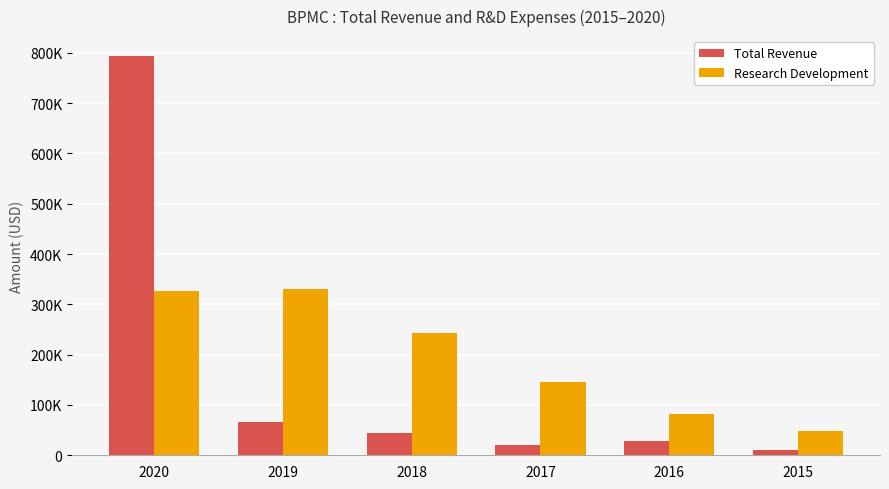

The Total Revenue series shows 11400 at 2015. True or false?

True